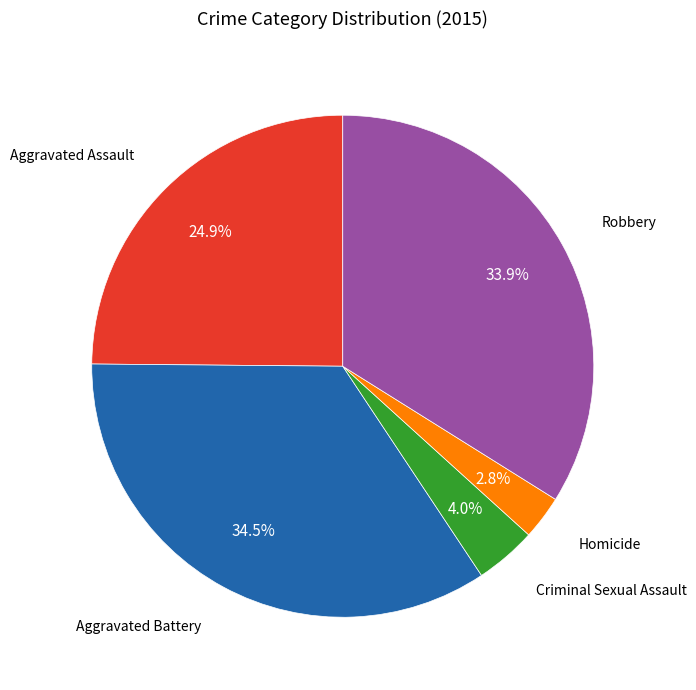

Combined, what portion of the pie is Criminal Sexual Assault and Robbery?

37.9%